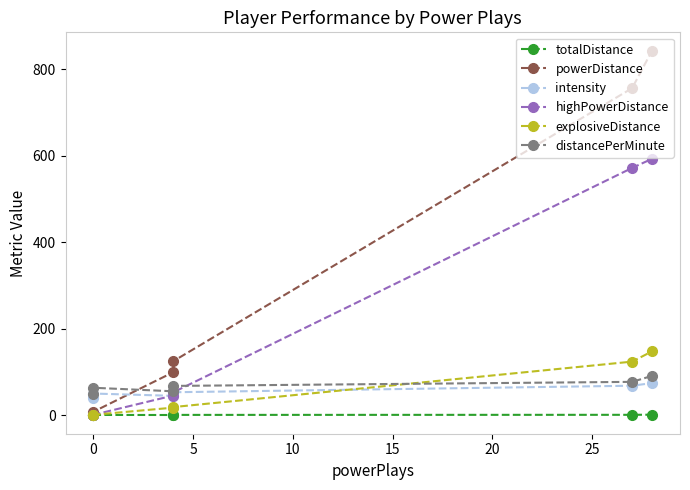

What is the sum of all explosiveDistance values?

311.9